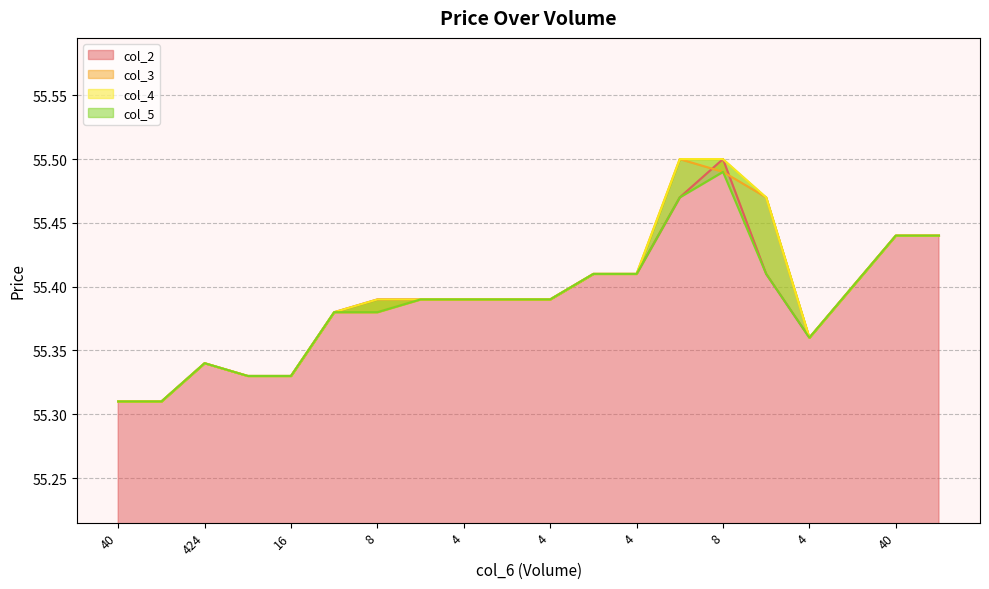

At which category is the sum across all series the highest?

8